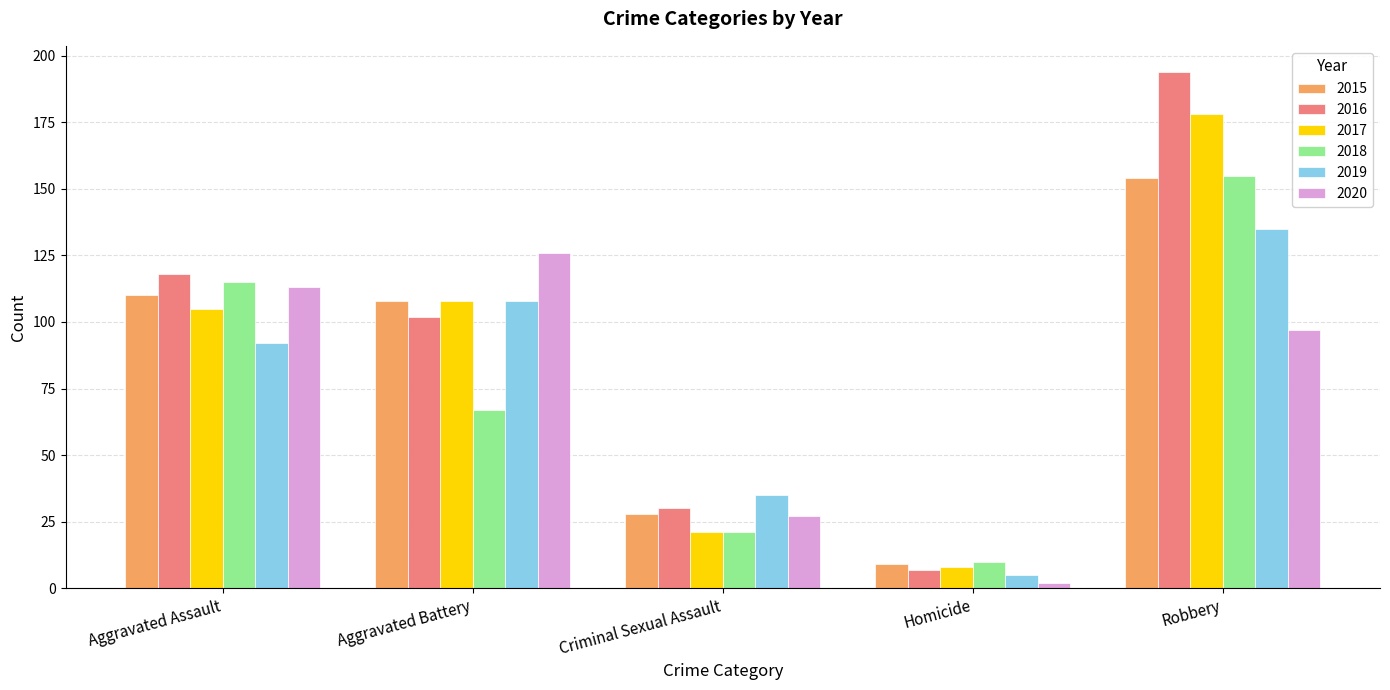

Reading right to left, transcribe all the data shown in this chart.

2015: Robbery=154	Homicide=9	Criminal Sexual Assault=28	Aggravated Battery=108	Aggravated Assault=110
2016: Robbery=194	Homicide=7	Criminal Sexual Assault=30	Aggravated Battery=102	Aggravated Assault=118
2017: Robbery=178	Homicide=8	Criminal Sexual Assault=21	Aggravated Battery=108	Aggravated Assault=105
2018: Robbery=155	Homicide=10	Criminal Sexual Assault=21	Aggravated Battery=67	Aggravated Assault=115
2019: Robbery=135	Homicide=5	Criminal Sexual Assault=35	Aggravated Battery=108	Aggravated Assault=92
2020: Robbery=97	Homicide=2	Criminal Sexual Assault=27	Aggravated Battery=126	Aggravated Assault=113